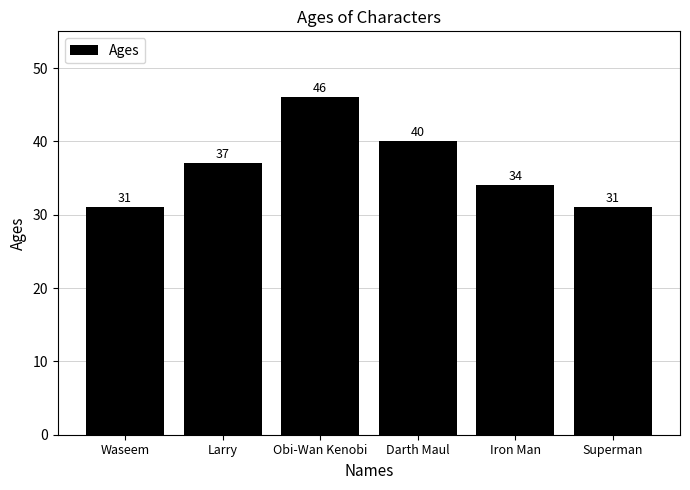

Reading left to right, extract all data points from this chart.

31	37	46	40	34	31